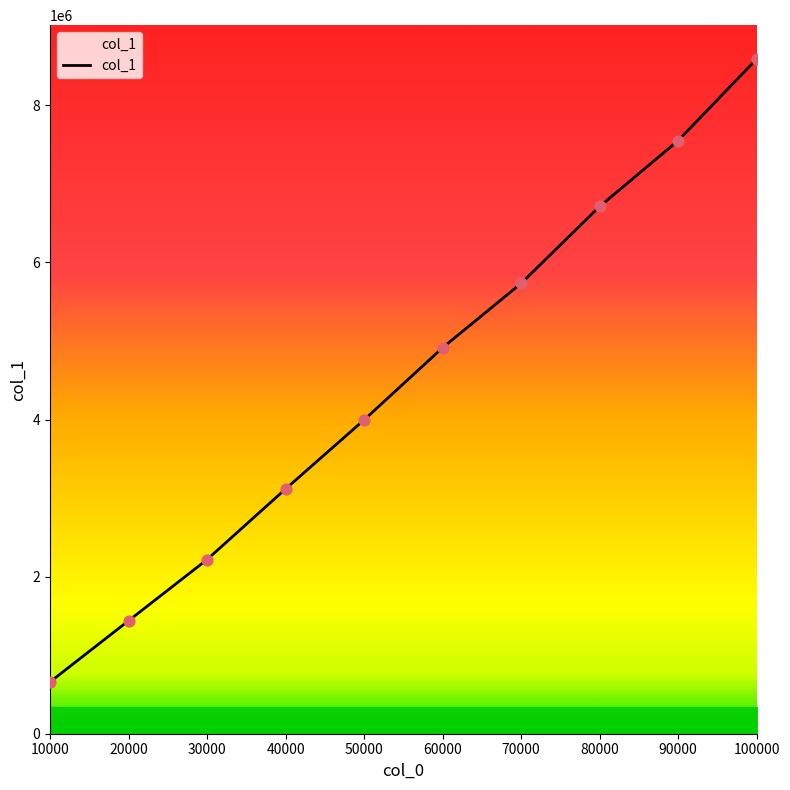

Which has a higher value, 70000 or 50000?

70000